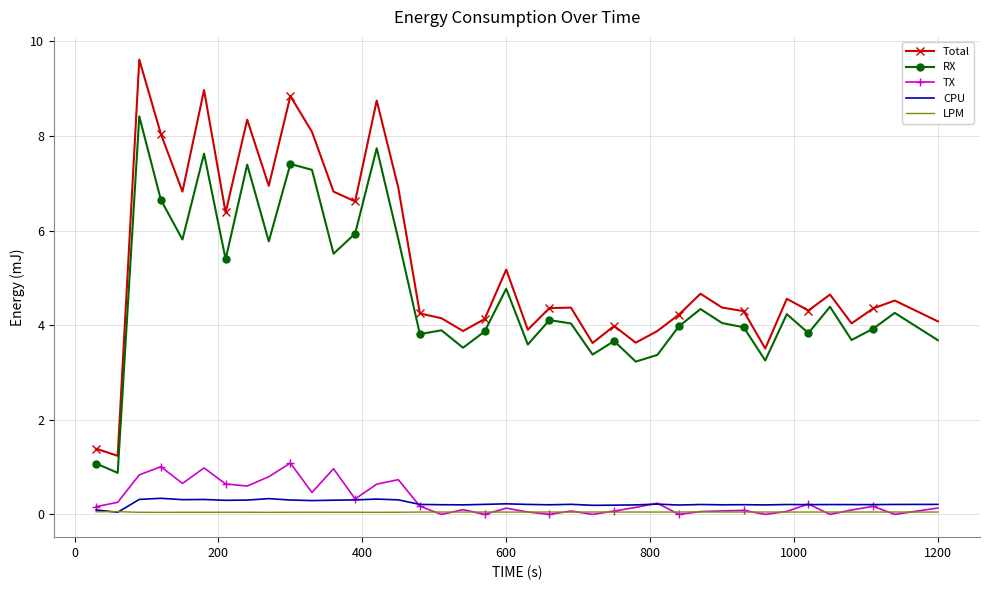

What is the lowest value of the Total series?

1.2